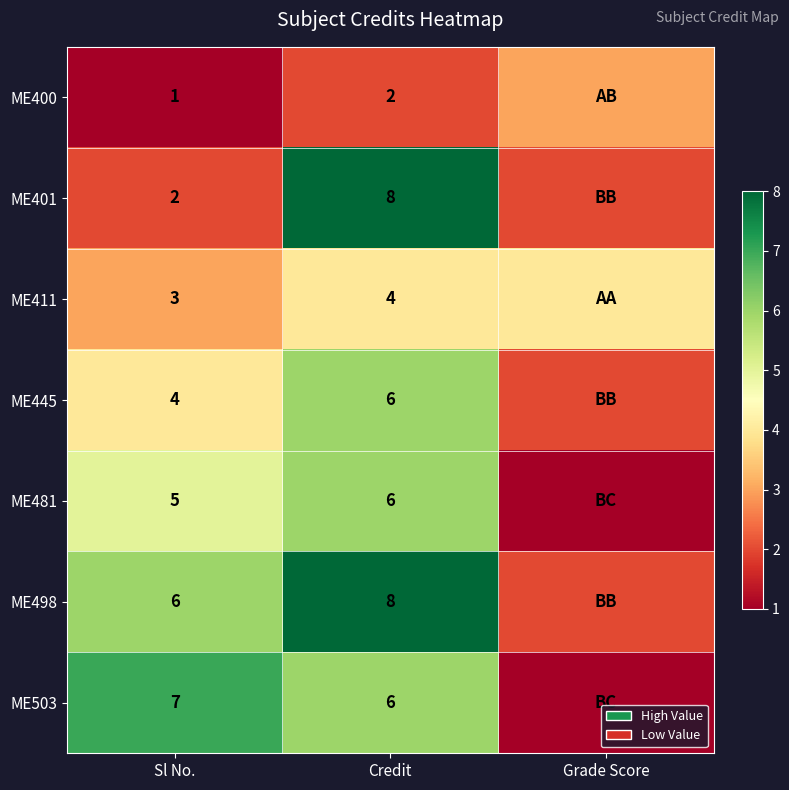

The value of ME401 at Sl No. is 2. True or false?

True